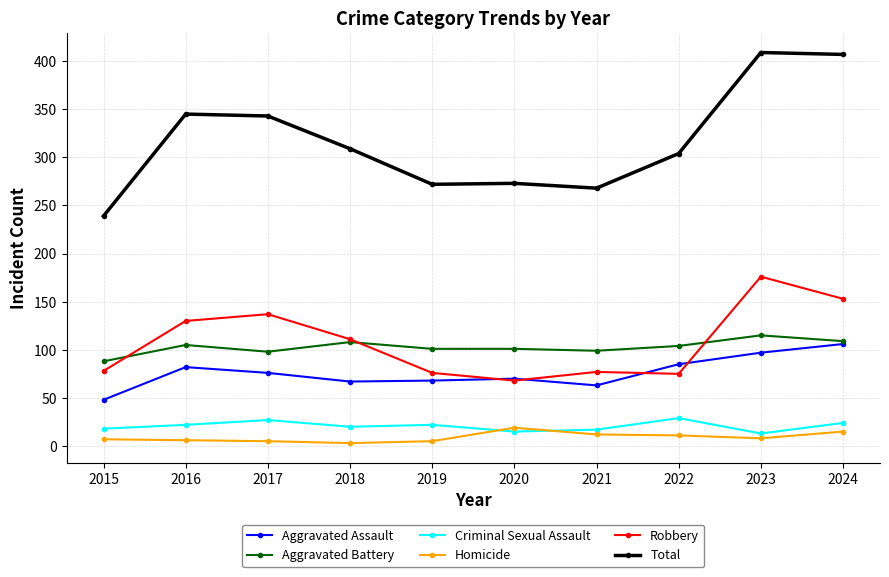

True or false: Criminal Sexual Assault has a value of 13 at 2023.

True